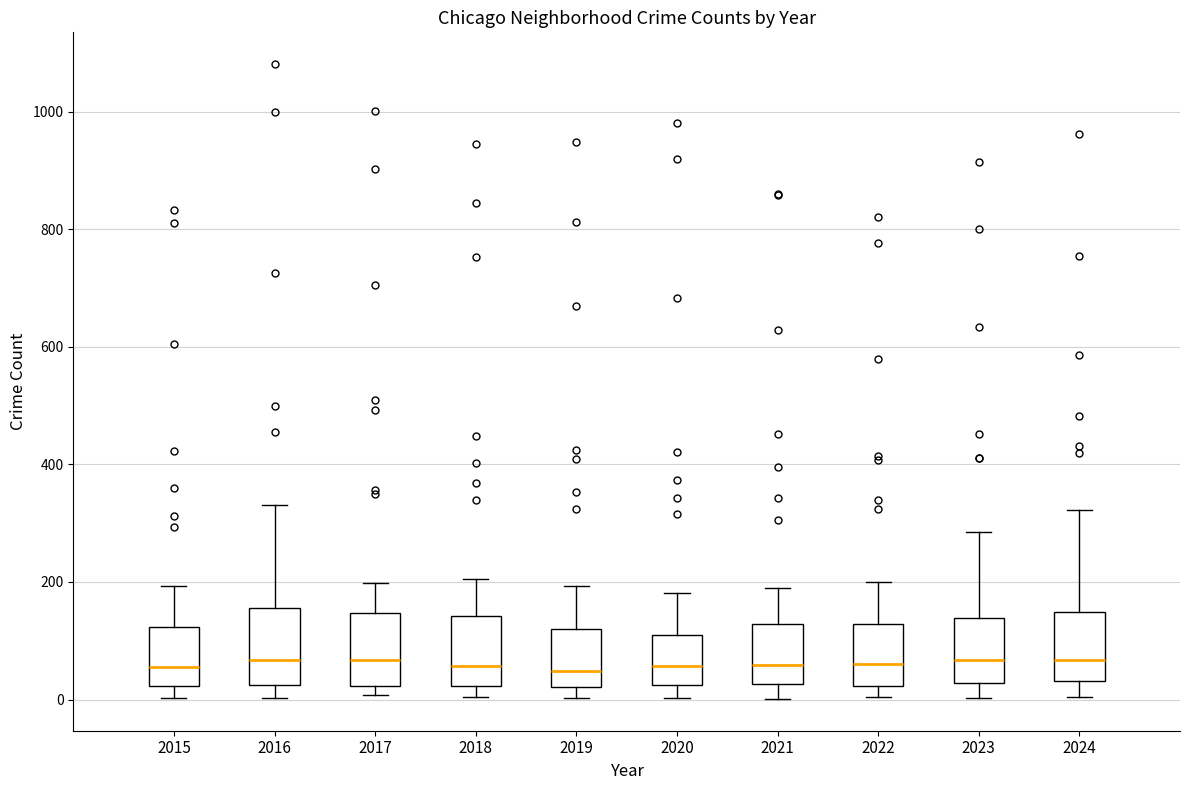

Reading left to right, transcribe this box plot: for each box, give where its median line is, the range the box spans, and where its two whiskers end, as read against the y-axis. The values are not printed on the chart, so give them approximately, as read against the axis.

2015: median 60, box 20 to 120, whiskers 0 to 200
2016: median 60, box 20 to 160, whiskers 0 to 340
2017: median 60, box 20 to 140, whiskers 0 to 200
2018: median 60, box 20 to 140, whiskers 0 to 200
2019: median 40, box 20 to 120, whiskers 0 to 200
2020: median 60, box 20 to 120, whiskers 0 to 180
2021: median 60, box 20 to 120, whiskers 0 to 180
2022: median 60, box 20 to 120, whiskers 0 to 200
2023: median 60, box 20 to 140, whiskers 0 to 280
2024: median 60, box 40 to 140, whiskers 0 to 320